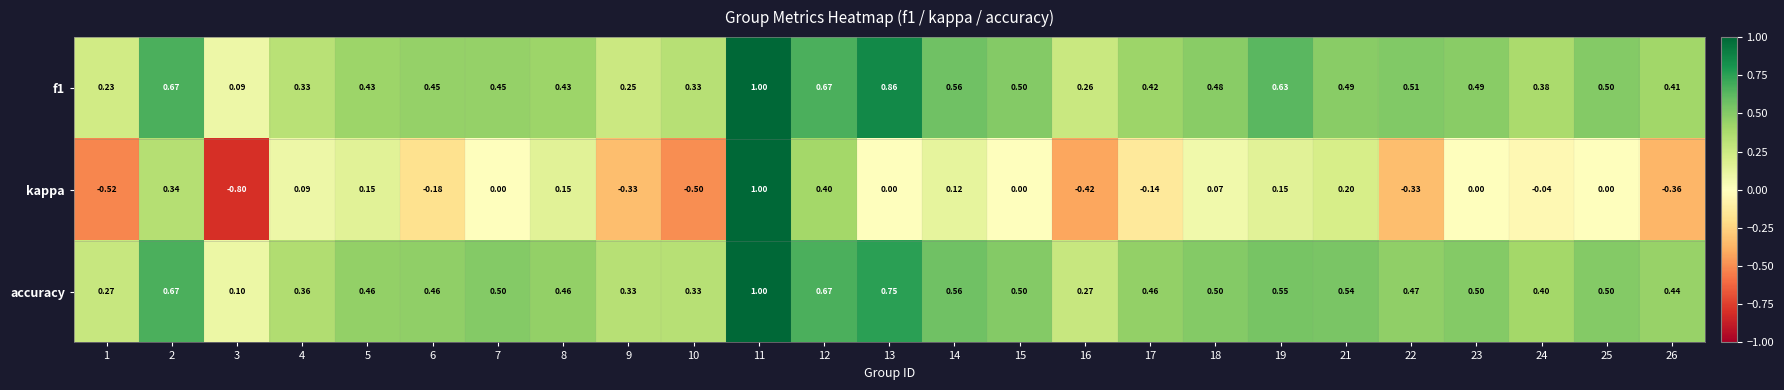

Which series has the widest spread of values?

kappa